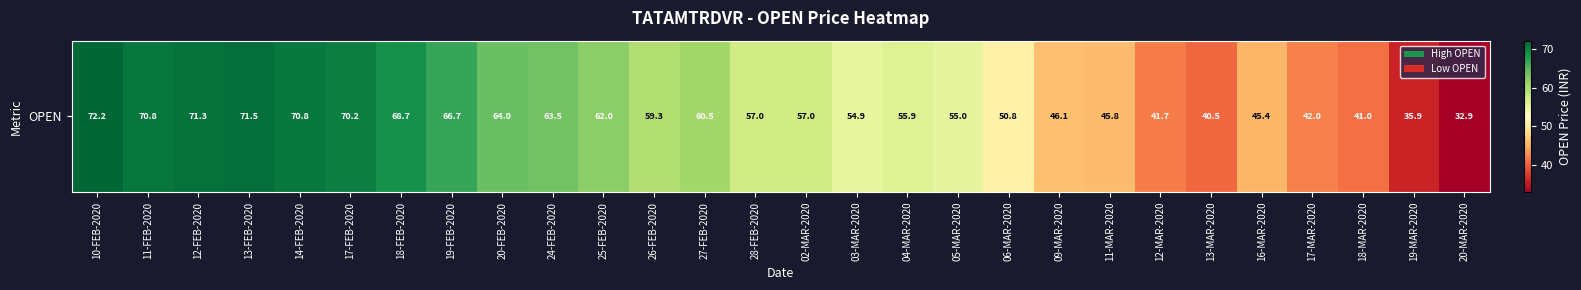

What value does the data have at 16-MAR-2020?

45.4